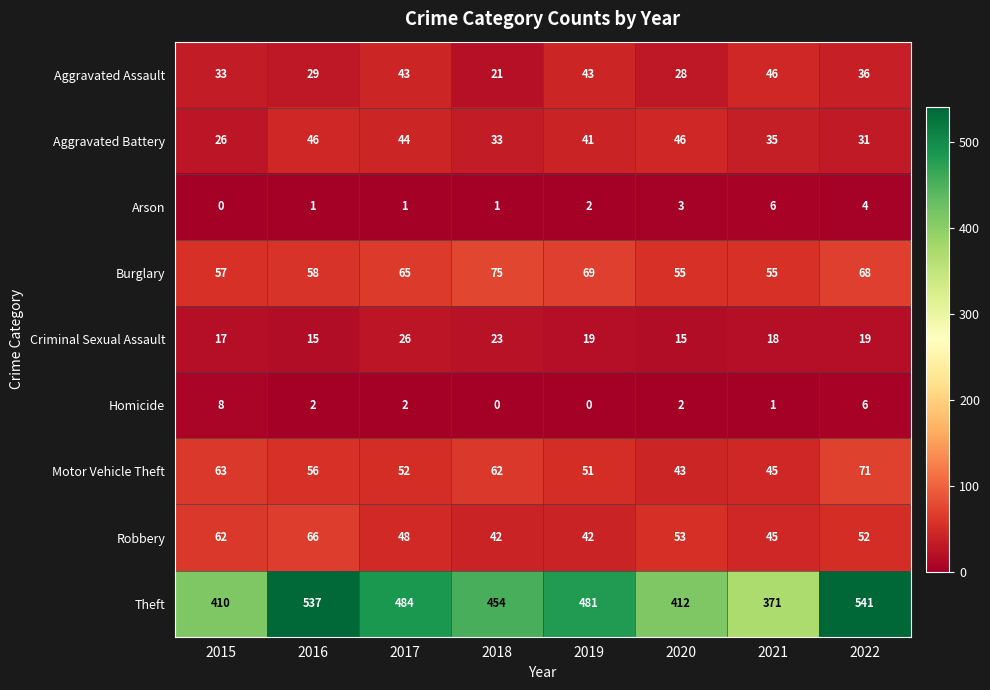

What is the difference between the maximum and minimum values in the Aggravated Assault series?

25